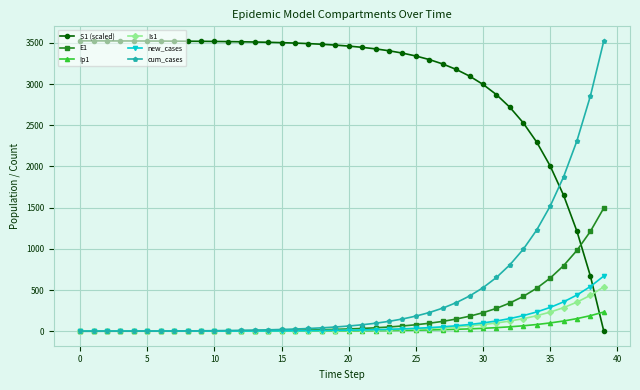

Which series has the largest total across all categories?

S1 (scaled)